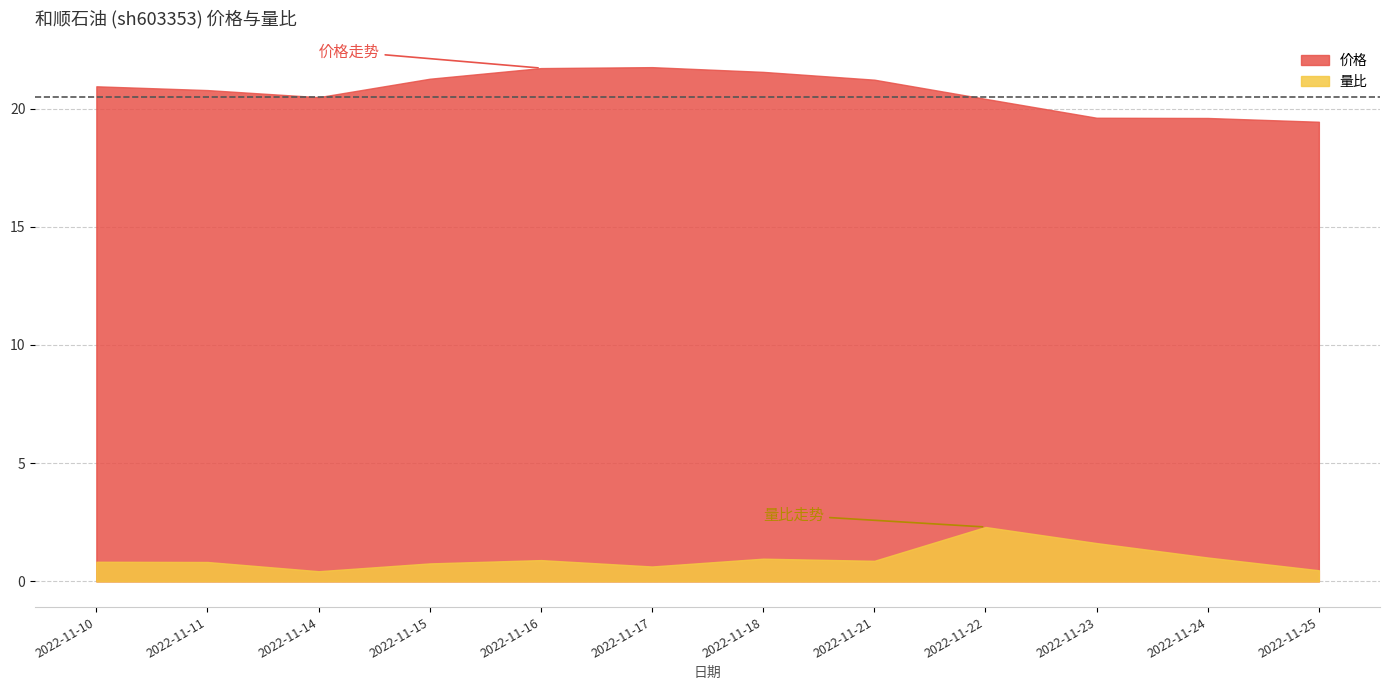

True or false: 价格 has a value of 21.7 at 2022-11-16.

True